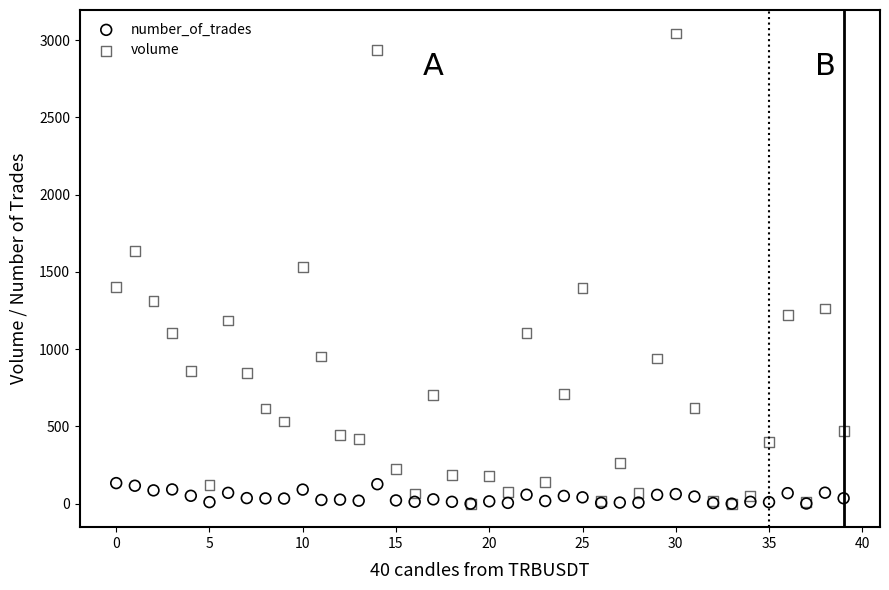

What are all the series names shown in the legend?

number_of_trades, volume